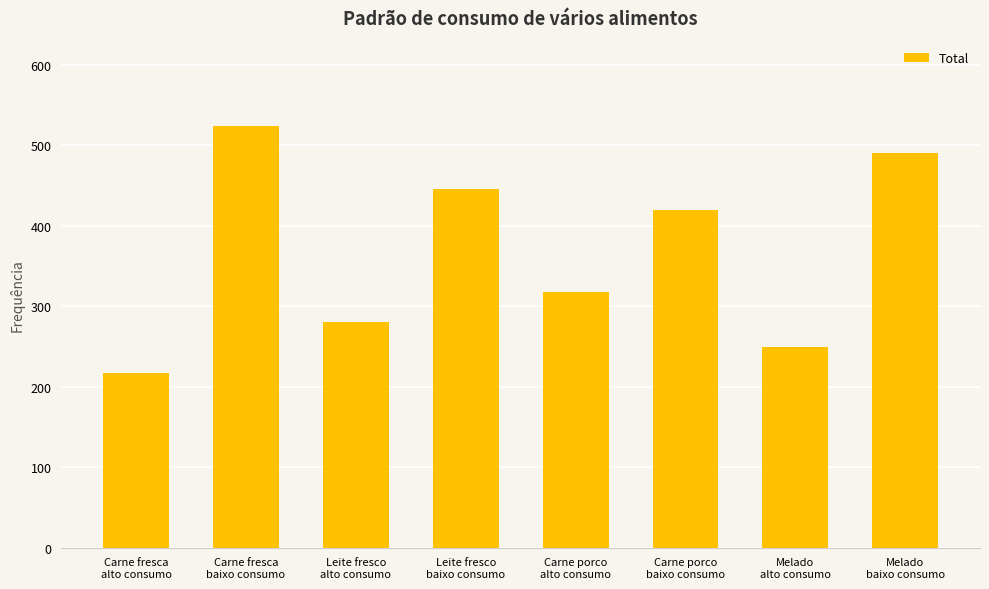

True or false: the data shows 179 at Melado
baixo consumo.

False